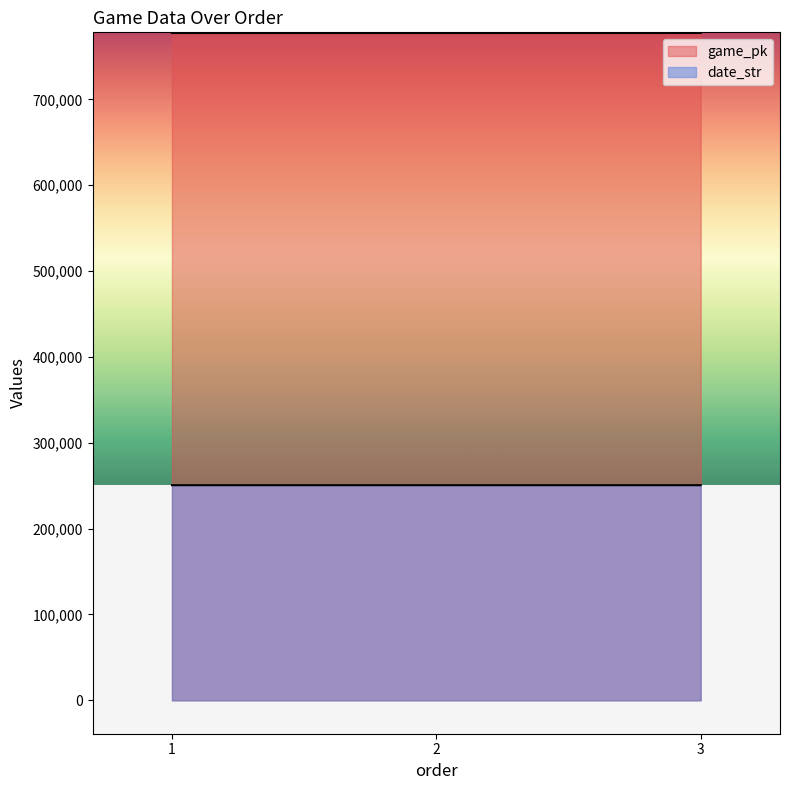

List the series in order of their peak value, lowest first.

date_str, game_pk